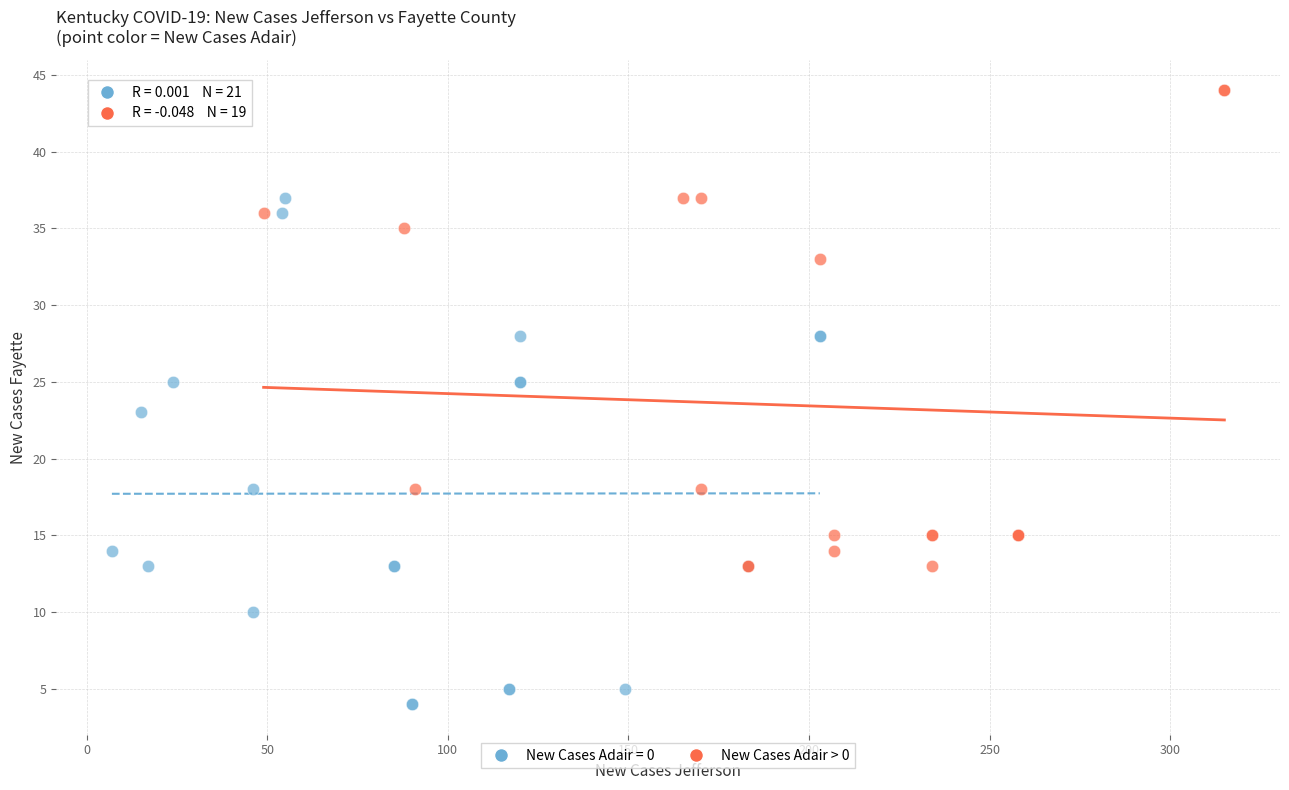

Which series contains the lowest Y value?

New Cases Adair = 0